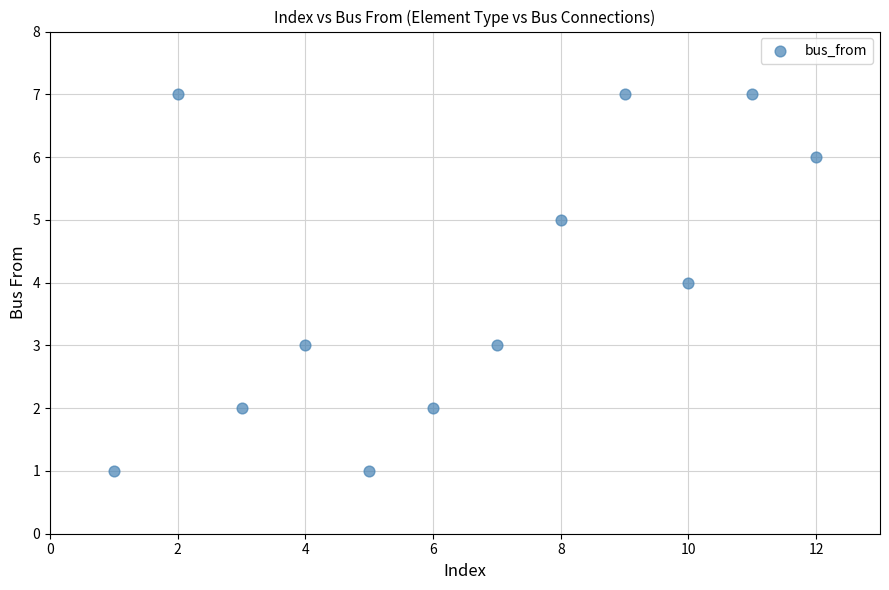

What is the average Y value?

4